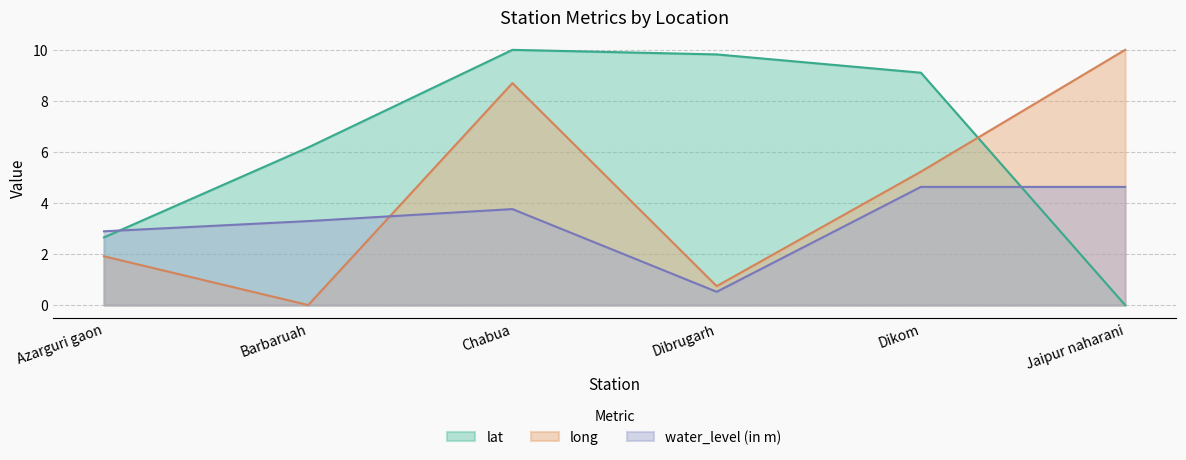

Which series has the largest range (max minus min)?

lat